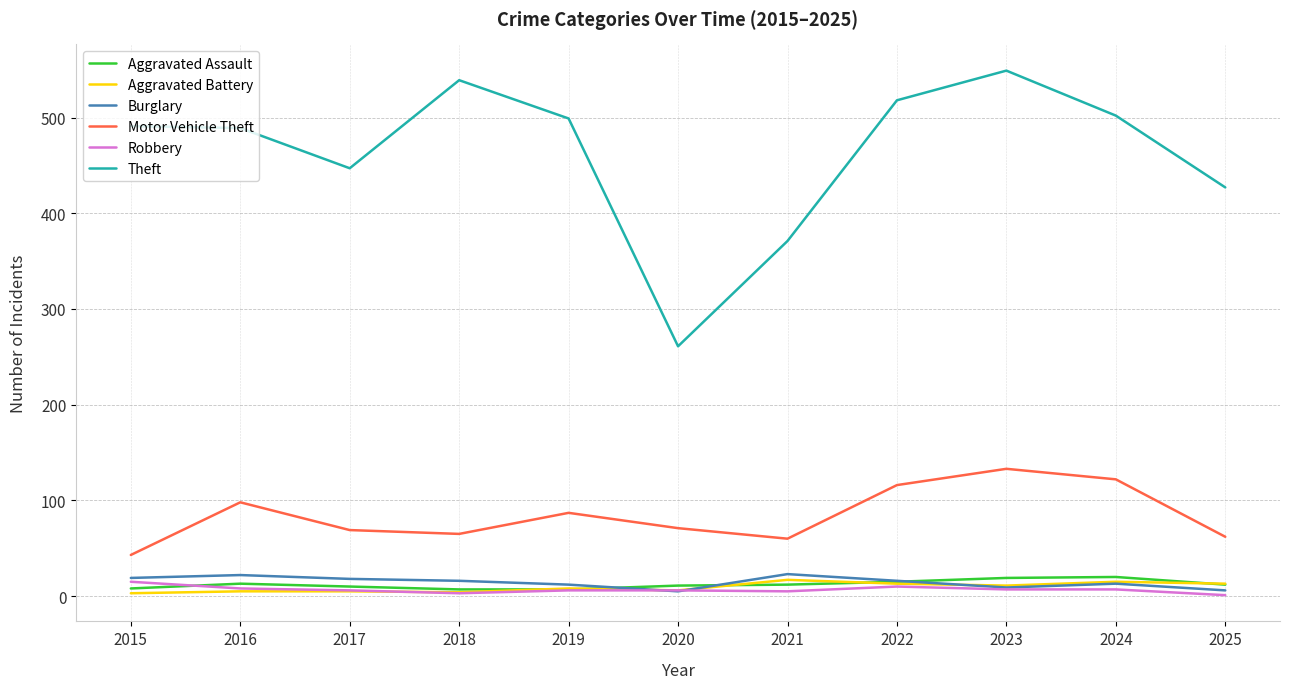

Is it true that Aggravated Battery equals 13 at 2025?

True